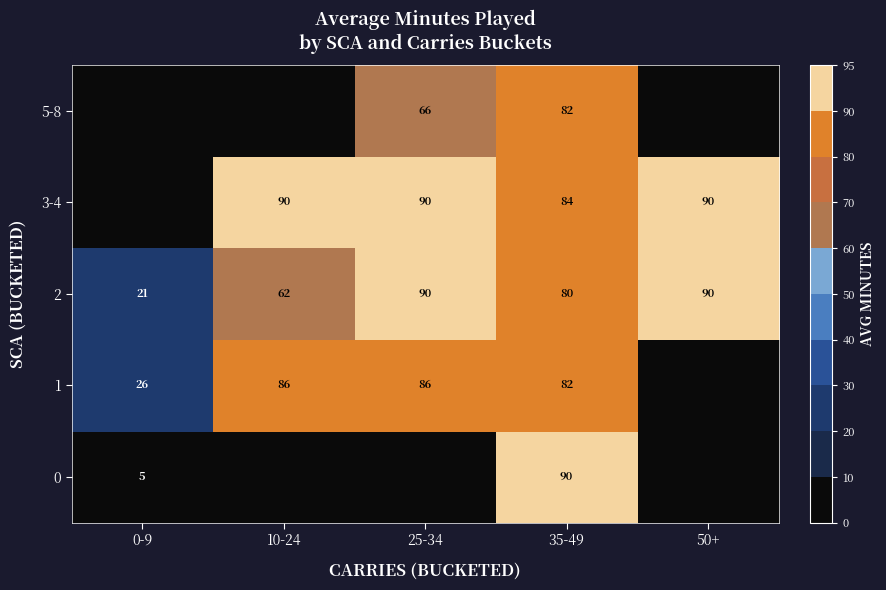

What is the difference between the 2 values at 0-9 and 25-34?

69